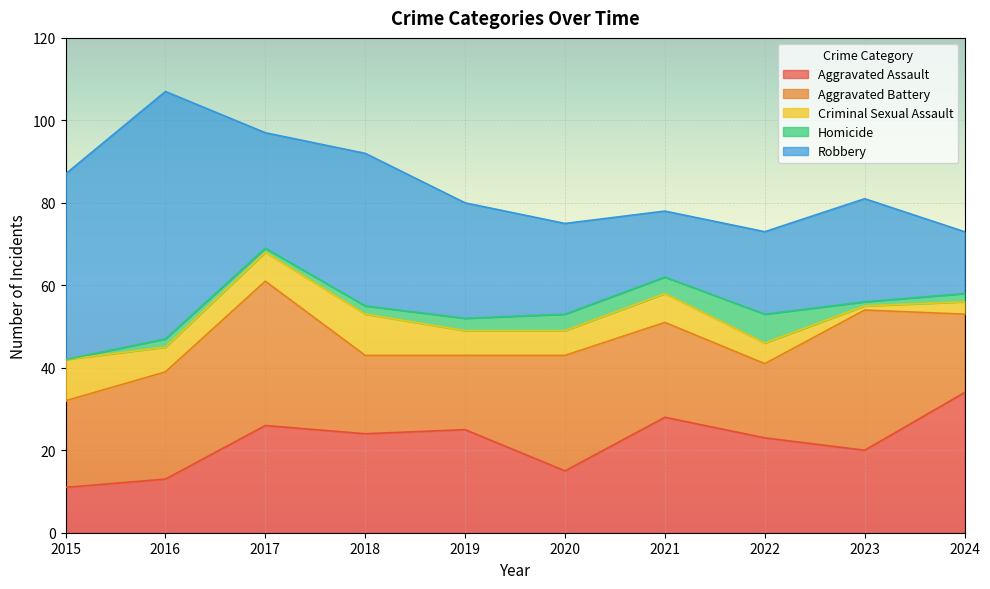

The value of Robbery at 2021 is 25. True or false?

False